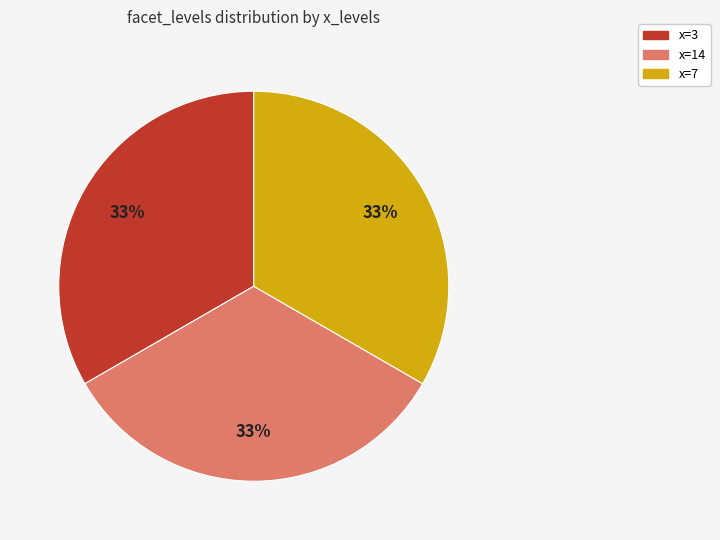

What is the ratio of the value at x=7 to the value at x=3?

1.0